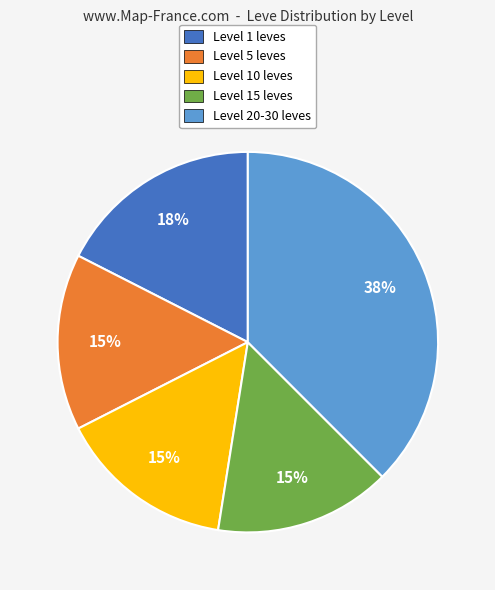

To the nearest percent, what percentage of the pie is Level 5 leves?

15%